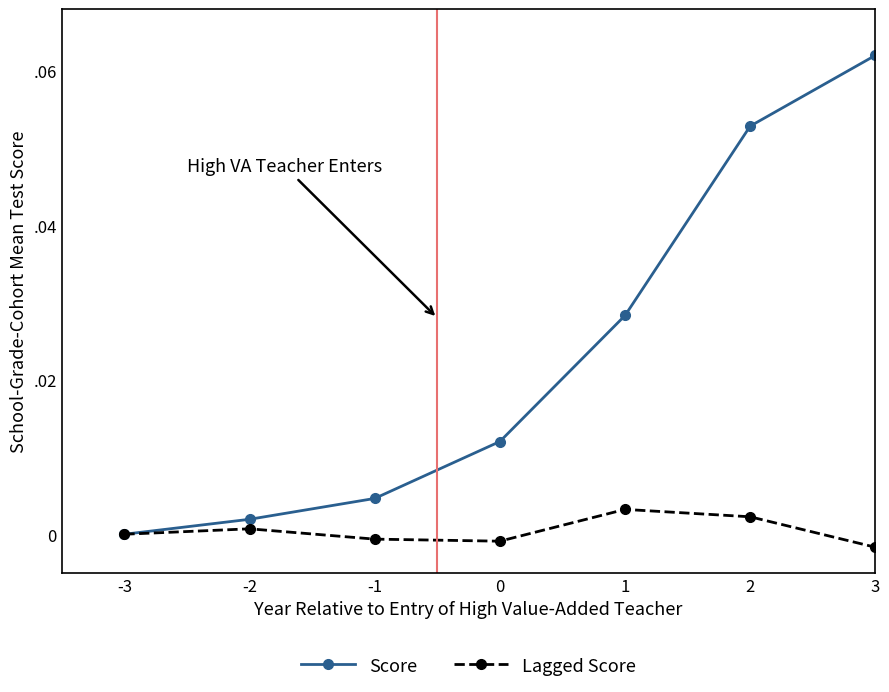

True or false: Lagged Score and Score intersect in this chart.

False